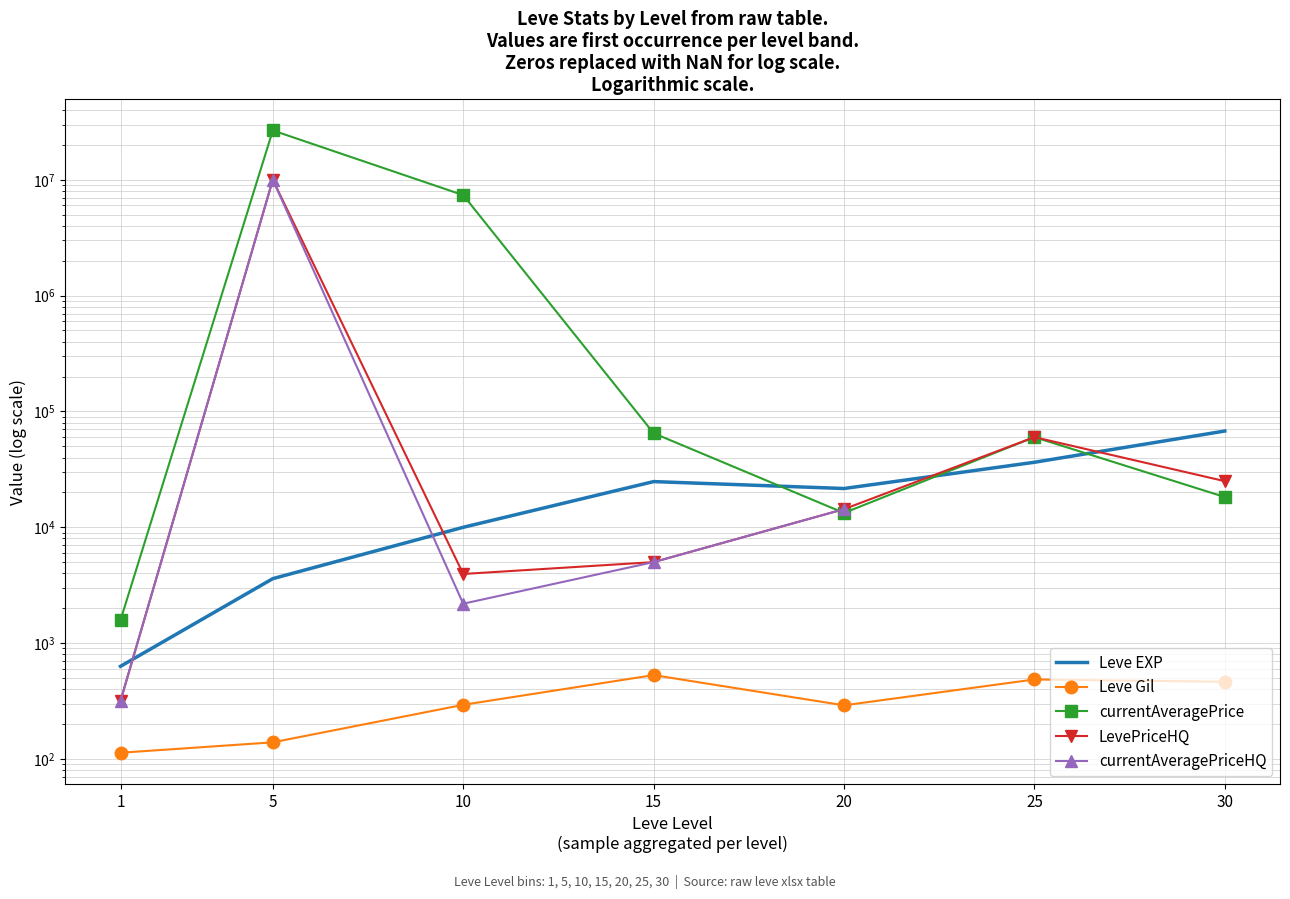

Where does the LevePriceHQ series first go above 14332?

5